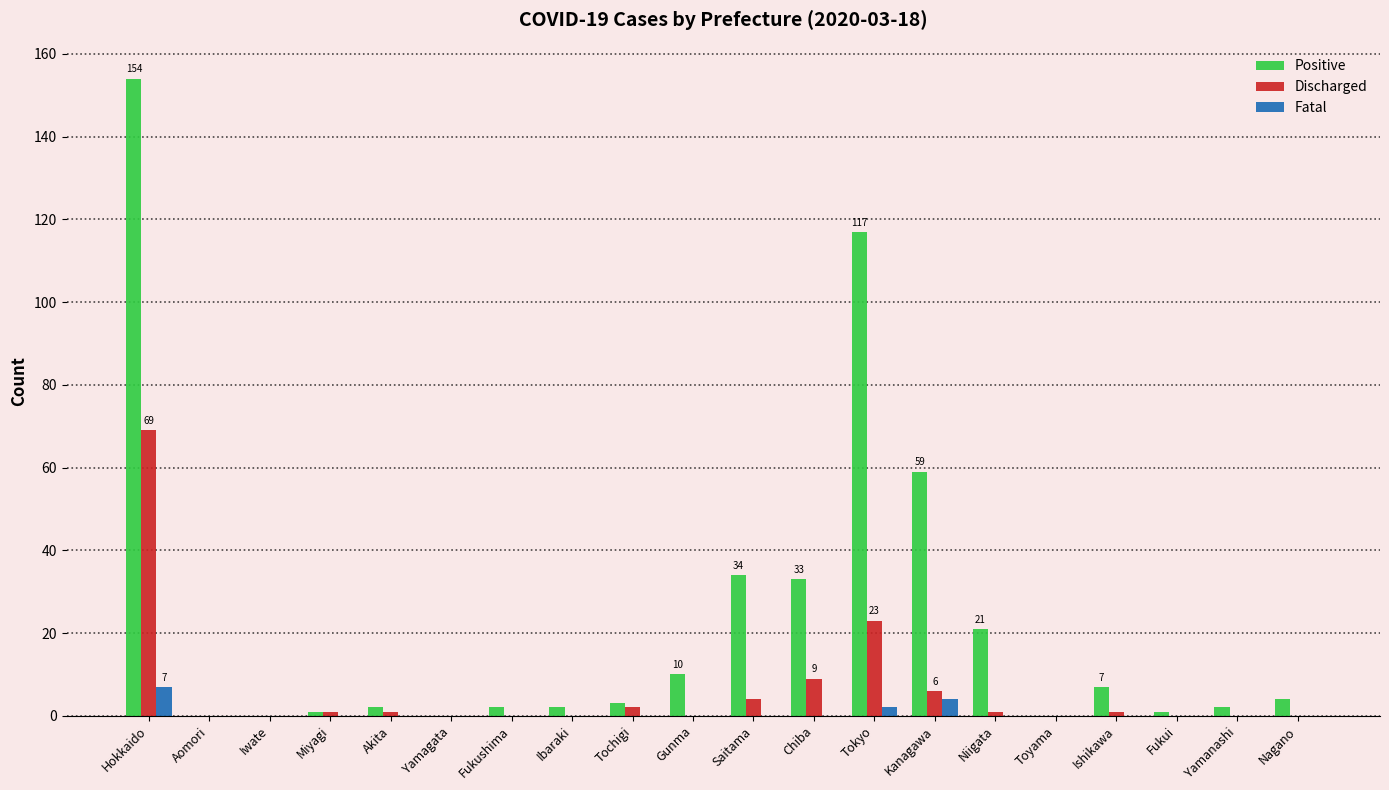

Reading left to right, extract all data points from this chart.

Positive: 154	0	0	1	2	0	2	2	3	10	34	33	117	59	21	0	7	1	2	4
Discharged: 69	0	0	1	1	0	0	0	2	0	4	9	23	6	1	0	1	0	0	0
Fatal: 7	0	0	0	0	0	0	0	0	0	0	0	2	4	0	0	0	0	0	0